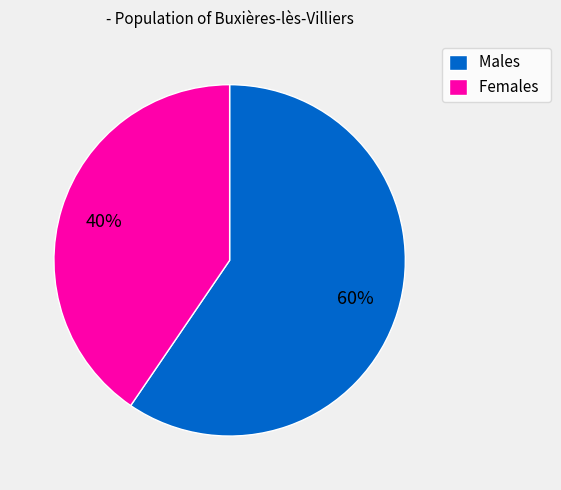

To the nearest percent, what portion does Males represent?

60%